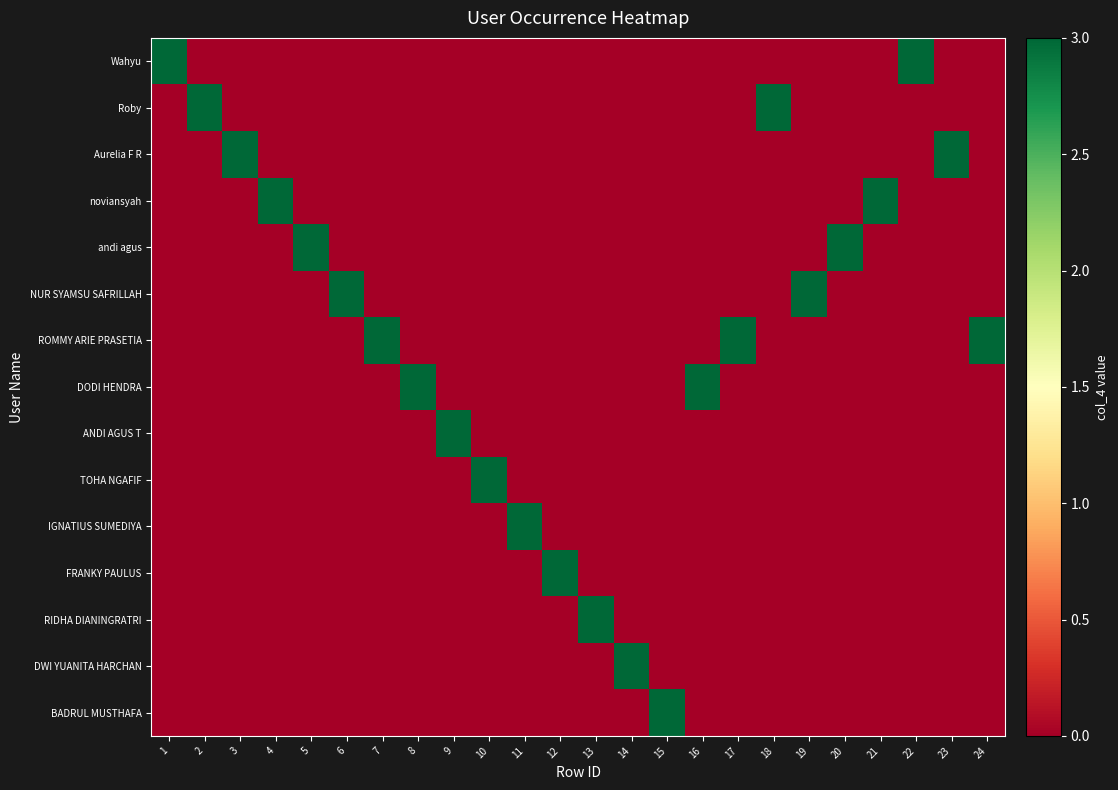

Reading left to right, list all the values displayed in this chart.

Wahyu: 1=3	2=0	3=0	4=0	5=0	6=0	7=0	8=0	9=0	10=0	11=0	12=0	13=0	14=0	15=0	16=0	17=0	18=0	19=0	20=0	21=0	22=3	23=0	24=0
Roby: 1=0	2=3	3=0	4=0	5=0	6=0	7=0	8=0	9=0	10=0	11=0	12=0	13=0	14=0	15=0	16=0	17=0	18=3	19=0	20=0	21=0	22=0	23=0	24=0
Aurelia F R: 1=0	2=0	3=3	4=0	5=0	6=0	7=0	8=0	9=0	10=0	11=0	12=0	13=0	14=0	15=0	16=0	17=0	18=0	19=0	20=0	21=0	22=0	23=3	24=0
noviansyah: 1=0	2=0	3=0	4=3	5=0	6=0	7=0	8=0	9=0	10=0	11=0	12=0	13=0	14=0	15=0	16=0	17=0	18=0	19=0	20=0	21=3	22=0	23=0	24=0
andi agus: 1=0	2=0	3=0	4=0	5=3	6=0	7=0	8=0	9=0	10=0	11=0	12=0	13=0	14=0	15=0	16=0	17=0	18=0	19=0	20=3	21=0	22=0	23=0	24=0
NUR SYAMSU SAFRILLAH: 1=0	2=0	3=0	4=0	5=0	6=3	7=0	8=0	9=0	10=0	11=0	12=0	13=0	14=0	15=0	16=0	17=0	18=0	19=3	20=0	21=0	22=0	23=0	24=0
ROMMY ARIE PRASETIA: 1=0	2=0	3=0	4=0	5=0	6=0	7=3	8=0	9=0	10=0	11=0	12=0	13=0	14=0	15=0	16=0	17=3	18=0	19=0	20=0	21=0	22=0	23=0	24=3
DODI HENDRA: 1=0	2=0	3=0	4=0	5=0	6=0	7=0	8=3	9=0	10=0	11=0	12=0	13=0	14=0	15=0	16=3	17=0	18=0	19=0	20=0	21=0	22=0	23=0	24=0
ANDI AGUS T: 1=0	2=0	3=0	4=0	5=0	6=0	7=0	8=0	9=3	10=0	11=0	12=0	13=0	14=0	15=0	16=0	17=0	18=0	19=0	20=0	21=0	22=0	23=0	24=0
TOHA NGAFIF: 1=0	2=0	3=0	4=0	5=0	6=0	7=0	8=0	9=0	10=3	11=0	12=0	13=0	14=0	15=0	16=0	17=0	18=0	19=0	20=0	21=0	22=0	23=0	24=0
IGNATIUS SUMEDIYA: 1=0	2=0	3=0	4=0	5=0	6=0	7=0	8=0	9=0	10=0	11=3	12=0	13=0	14=0	15=0	16=0	17=0	18=0	19=0	20=0	21=0	22=0	23=0	24=0
FRANKY PAULUS: 1=0	2=0	3=0	4=0	5=0	6=0	7=0	8=0	9=0	10=0	11=0	12=3	13=0	14=0	15=0	16=0	17=0	18=0	19=0	20=0	21=0	22=0	23=0	24=0
RIDHA DIANINGRATRI: 1=0	2=0	3=0	4=0	5=0	6=0	7=0	8=0	9=0	10=0	11=0	12=0	13=3	14=0	15=0	16=0	17=0	18=0	19=0	20=0	21=0	22=0	23=0	24=0
DWI YUANITA HARCHAN: 1=0	2=0	3=0	4=0	5=0	6=0	7=0	8=0	9=0	10=0	11=0	12=0	13=0	14=3	15=0	16=0	17=0	18=0	19=0	20=0	21=0	22=0	23=0	24=0
BADRUL MUSTHAFA: 1=0	2=0	3=0	4=0	5=0	6=0	7=0	8=0	9=0	10=0	11=0	12=0	13=0	14=0	15=3	16=0	17=0	18=0	19=0	20=0	21=0	22=0	23=0	24=0